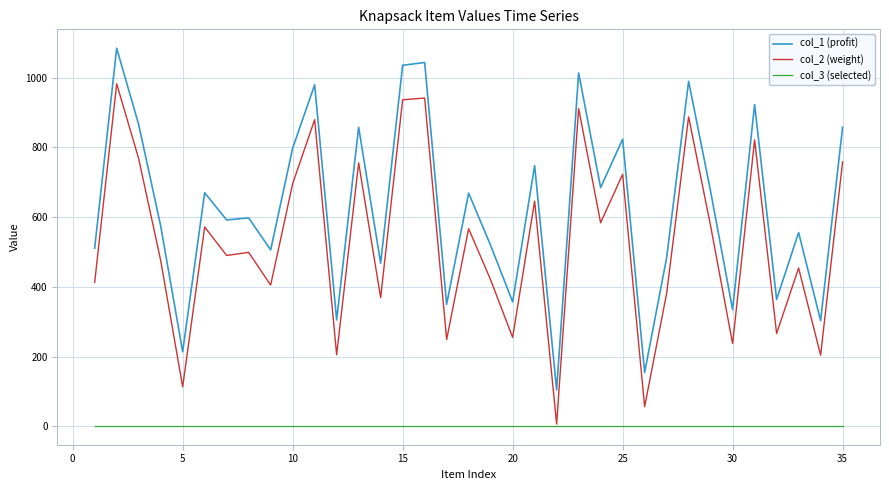

True or false: col_2 (weight) and col_1 (profit) cross at least once.

False